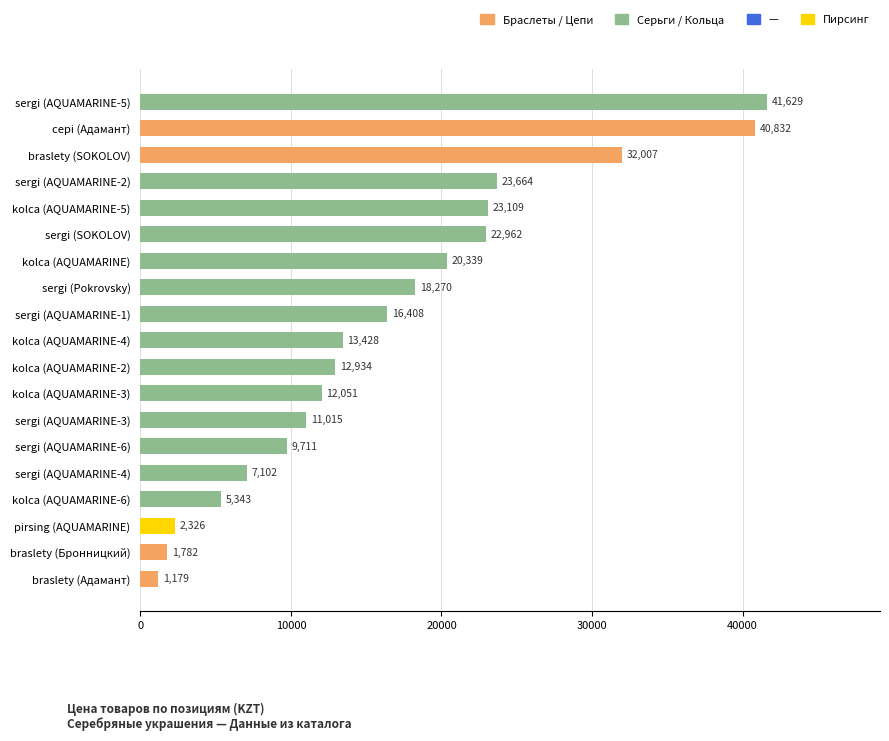

Which has a higher value, braslety (Адамант) or kolca (AQUAMARINE-4)?

kolca (AQUAMARINE-4)